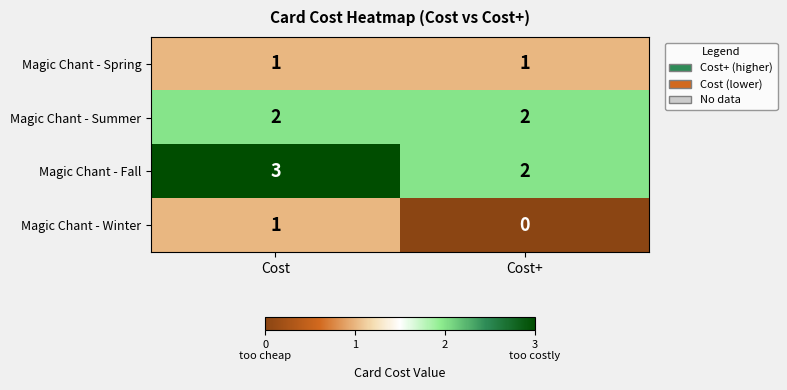

True or false: Magic Chant - Fall has a value of 2 at Cost.

False